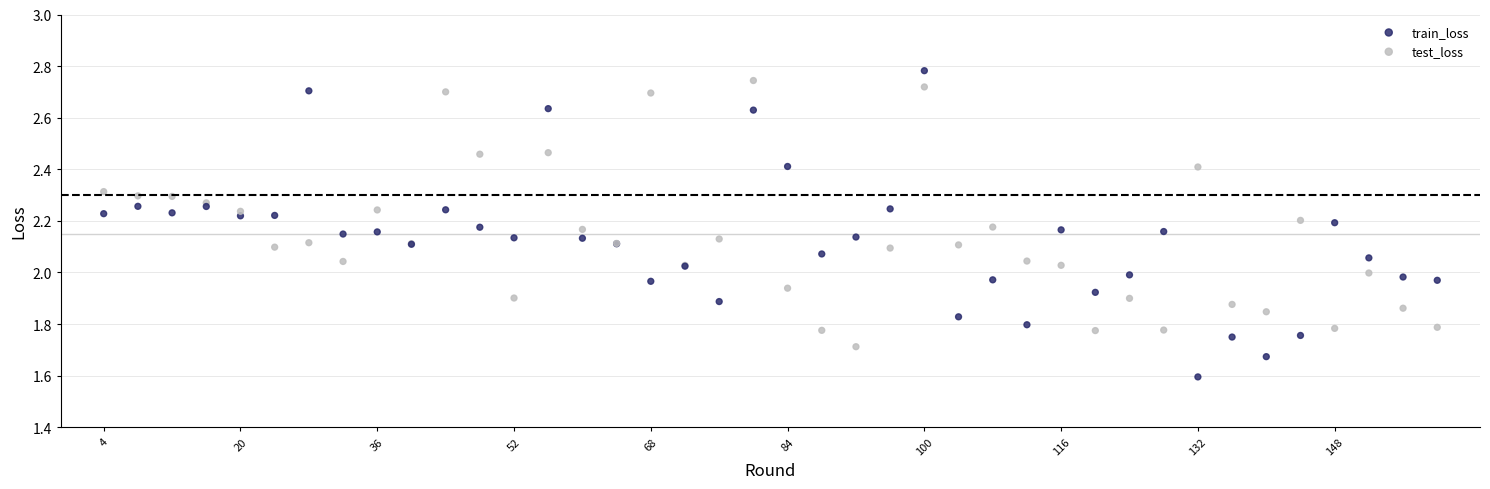

Which series reaches the maximum Y coordinate?

train_loss